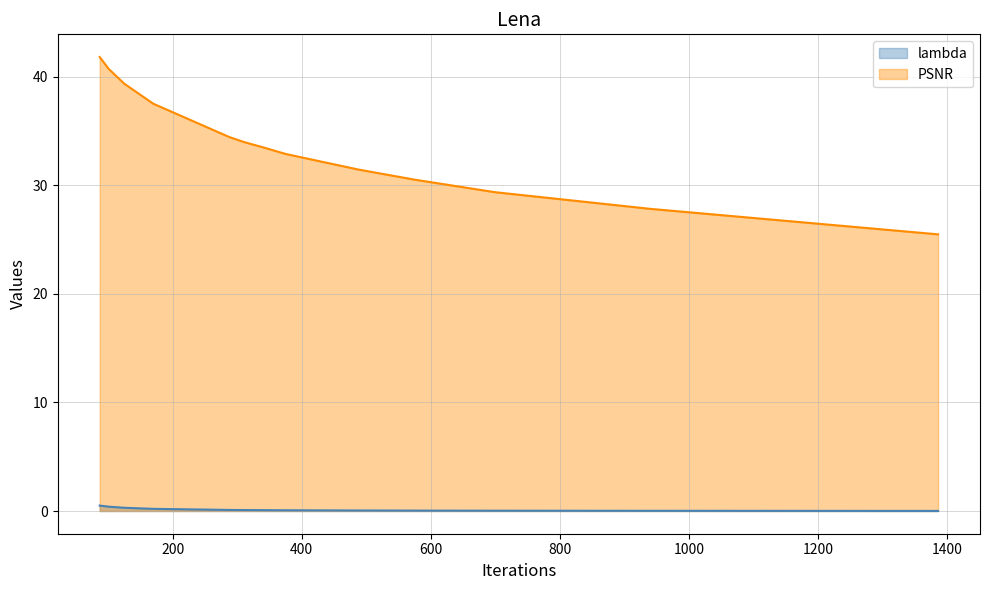

Which has a higher value, 1386 or 427?

427